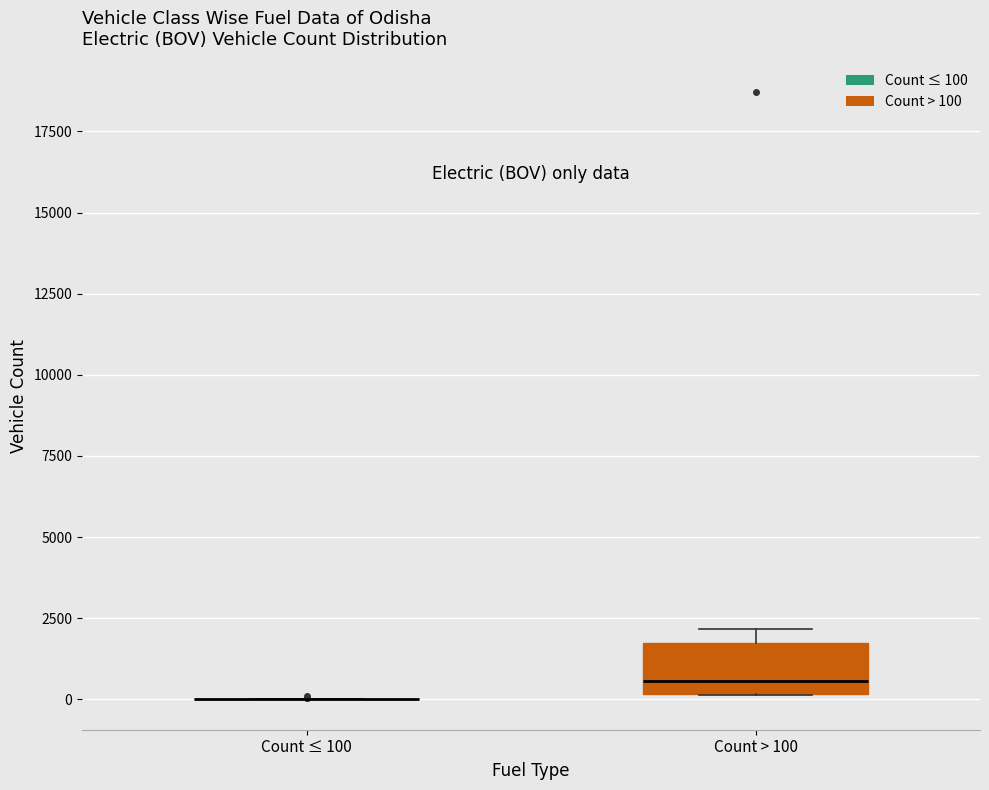

Reading left to right, read every box against the y-axis: the position of its median line, the range the box covers, and the ends of its whiskers. The values are not printed on the chart, so give them approximately, as read against the axis.

Count ≤ 100: box collapsed to a line at 0, whiskers 0 to 0
Count > 100: median 500, box 0 to 1500, whiskers 0 to 2000